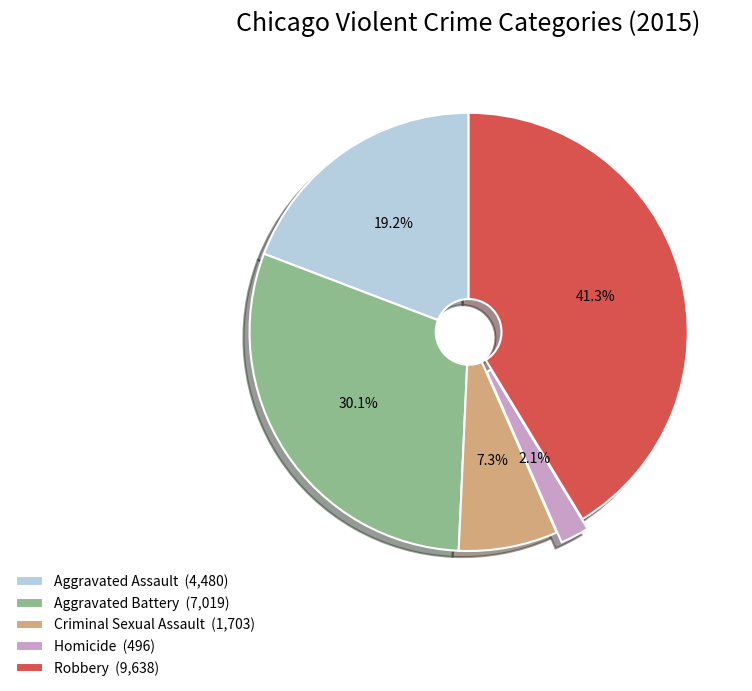

True or false: Aggravated Assault accounts for 10% of the total.

False